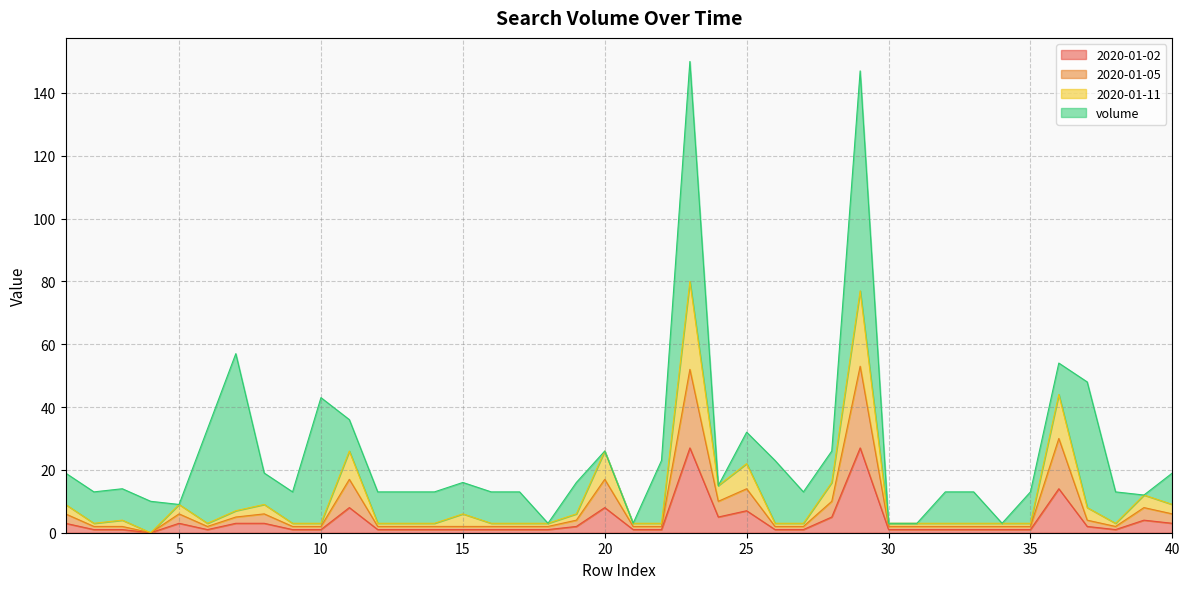

At which category does 2020-01-05 reach its first local valley?

4